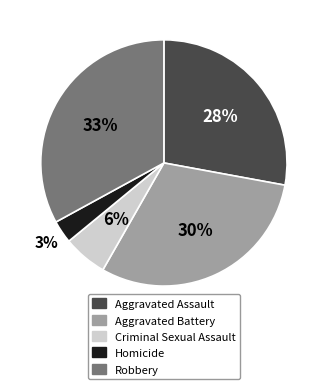

To the nearest percent, what is the difference between the Aggravated Battery and Homicide slice percentages?

27%